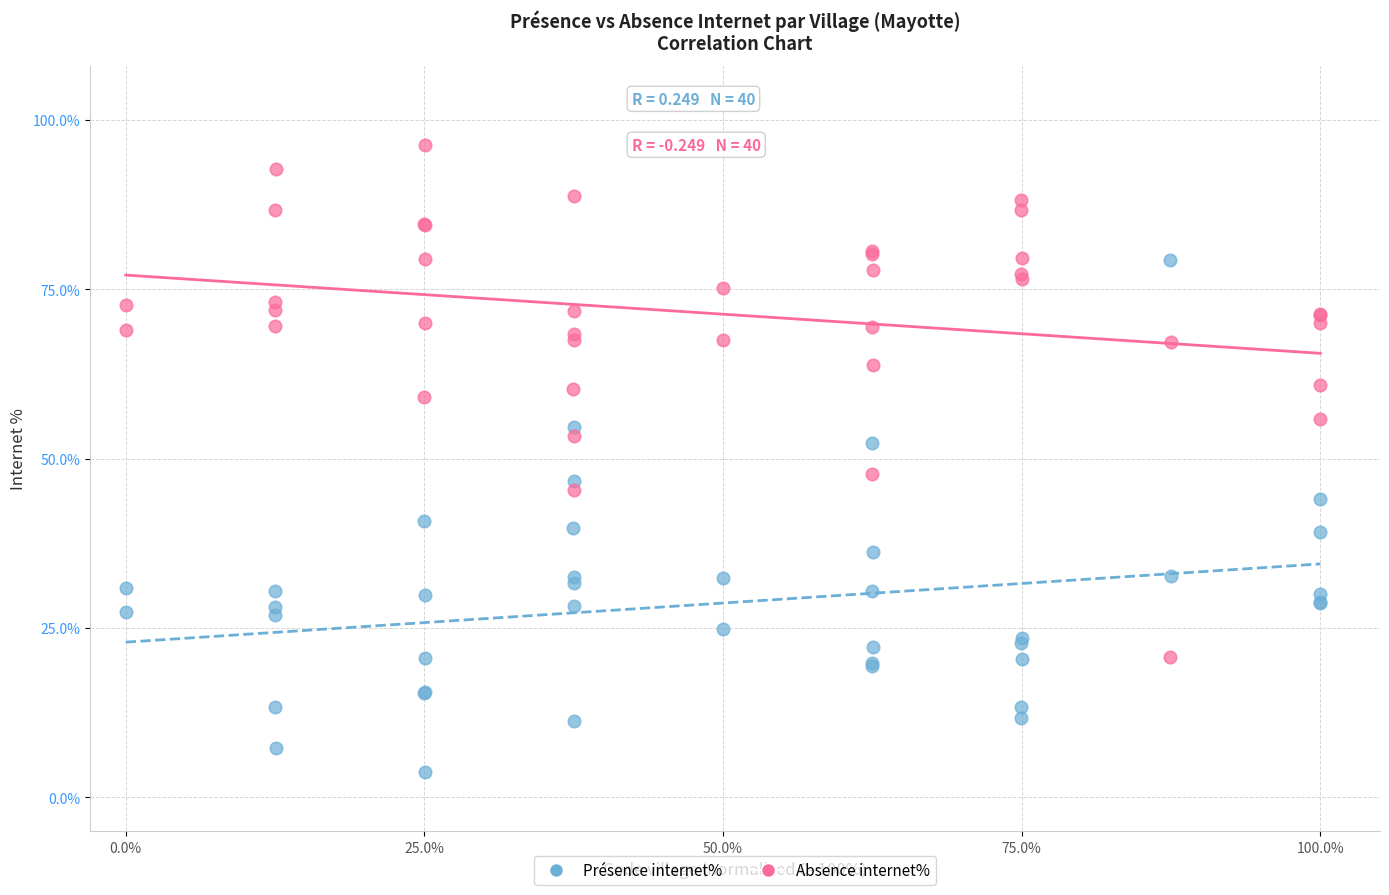

Which series reaches the minimum Y coordinate?

Présence internet%